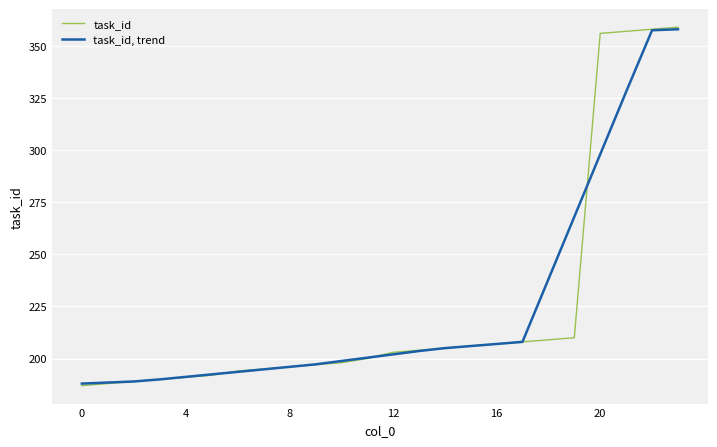

What is the minimum value shown in the chart?

187.0